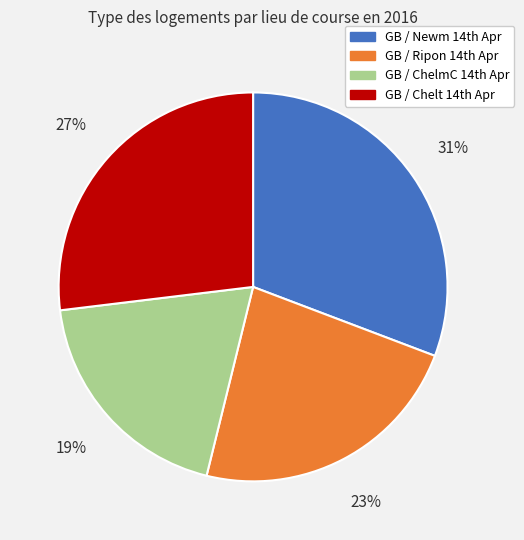

Which slice is the smallest?

GB / ChelmC 14th Apr